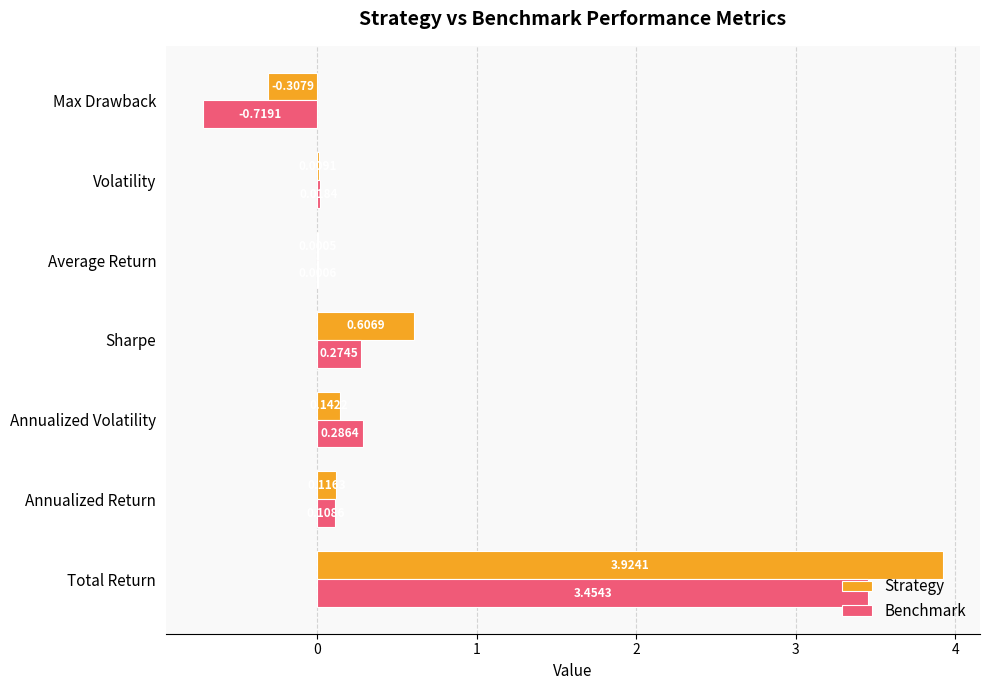

What is the sum of all Strategy values?

4.5